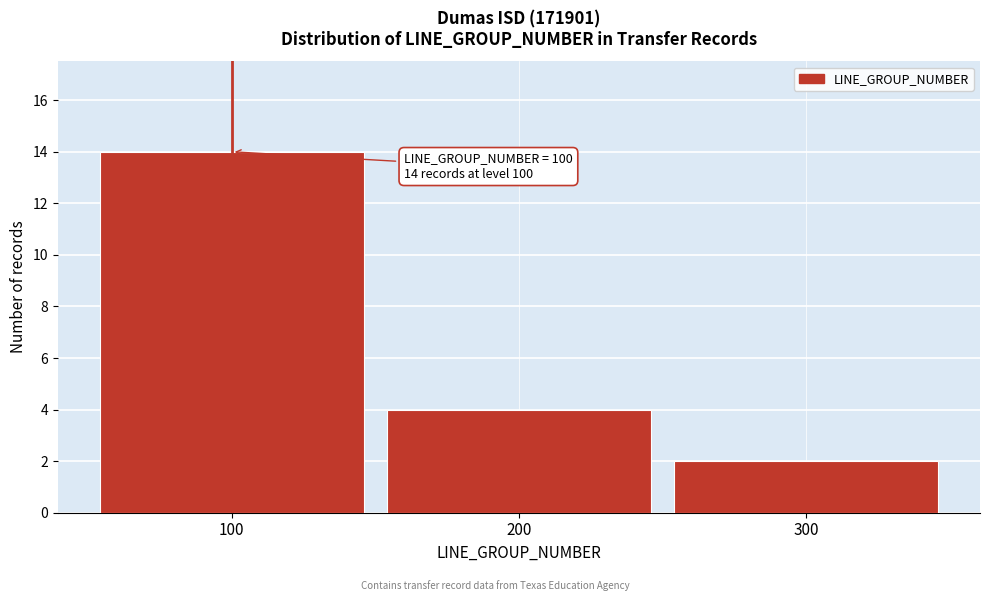

Over which range of the x-axis is the bar tallest?

50 to 150